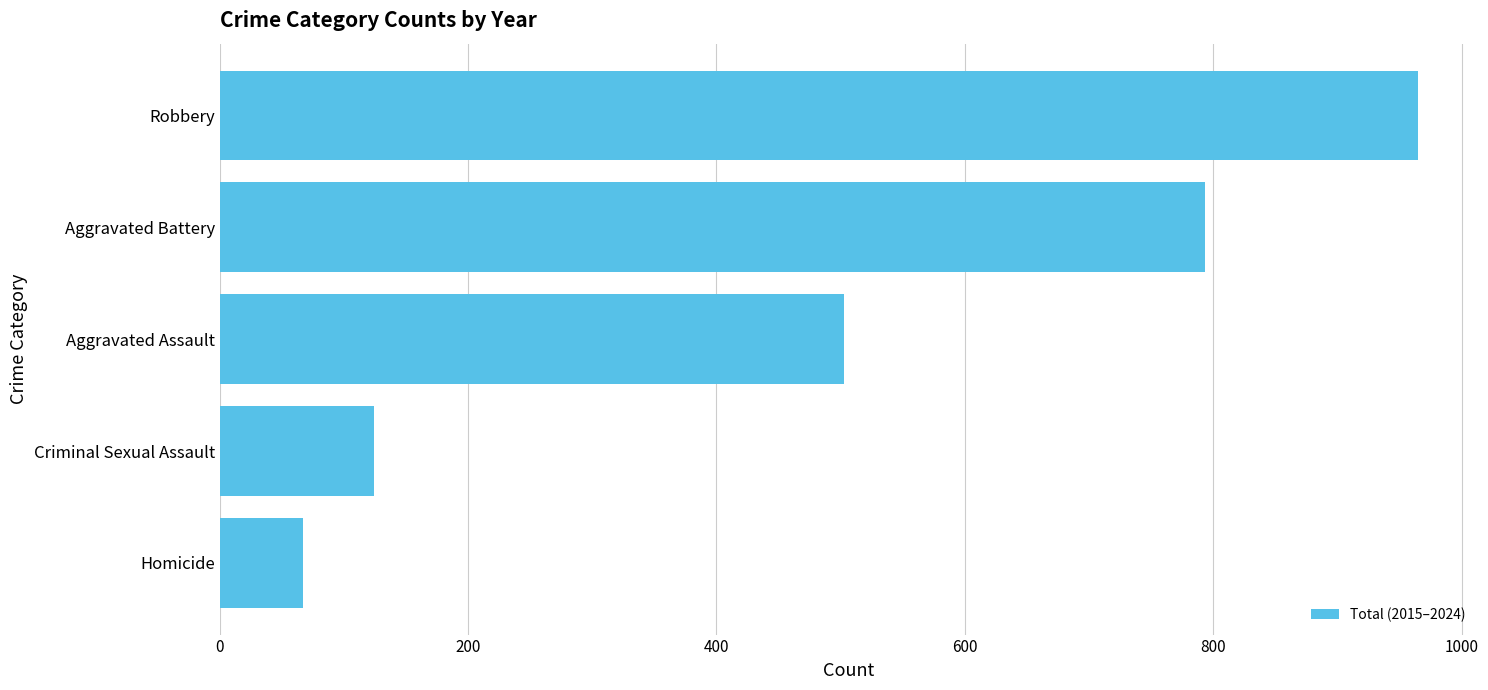

What is the difference between the maximum and minimum values?

898